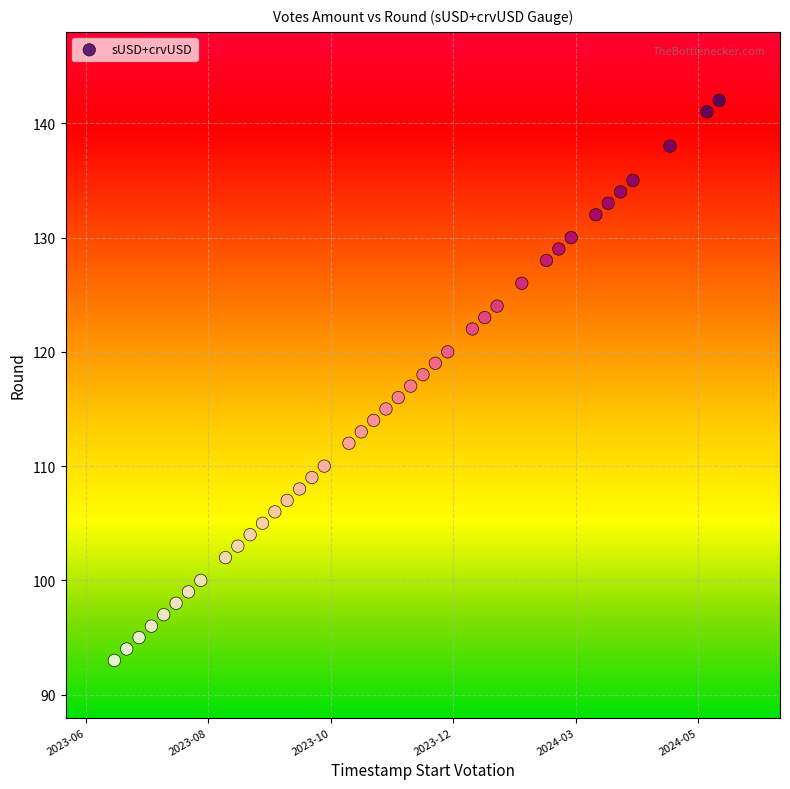

What is the range of X values (max minus min)?

29635200